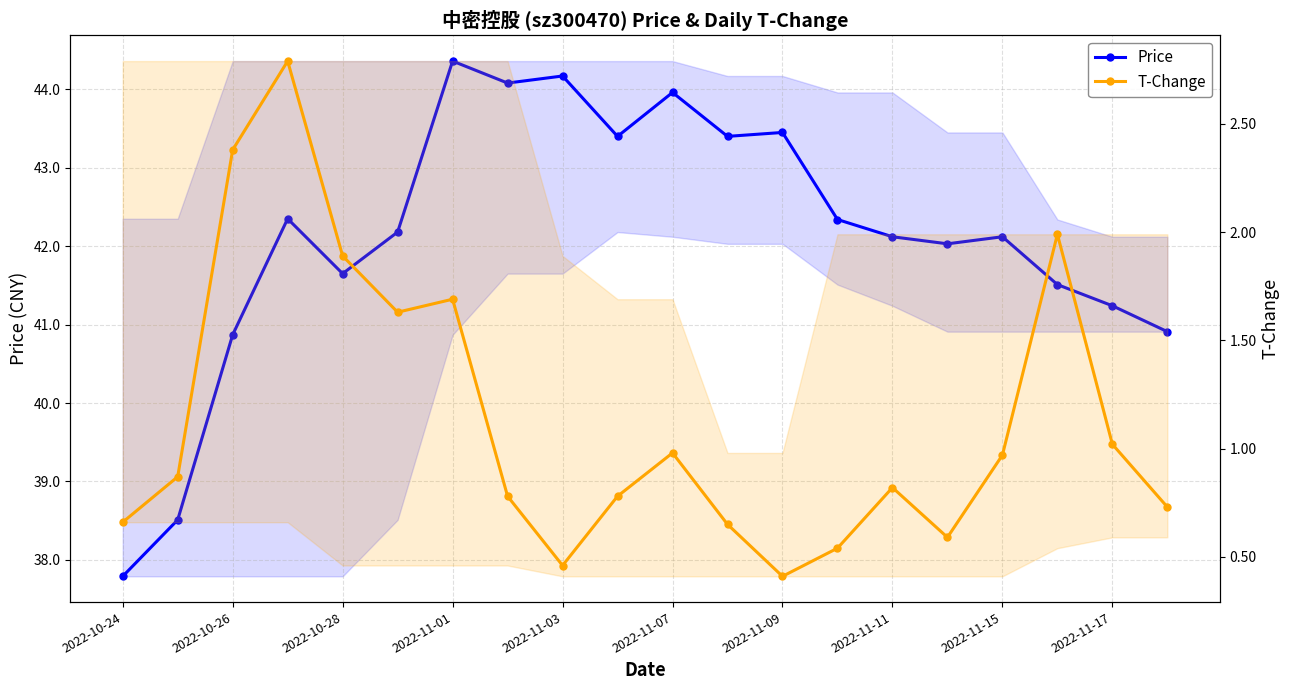

The value of price at 11 is 60.0. True or false?

False